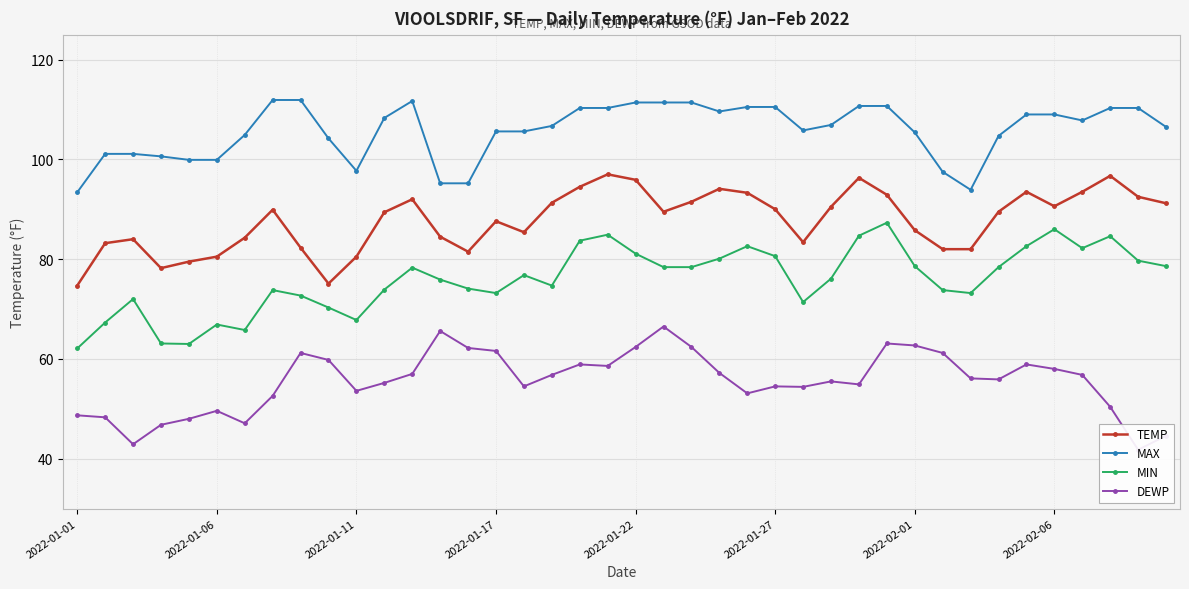

True or false: MIN has more than 0 points higher than both neighbors.

True